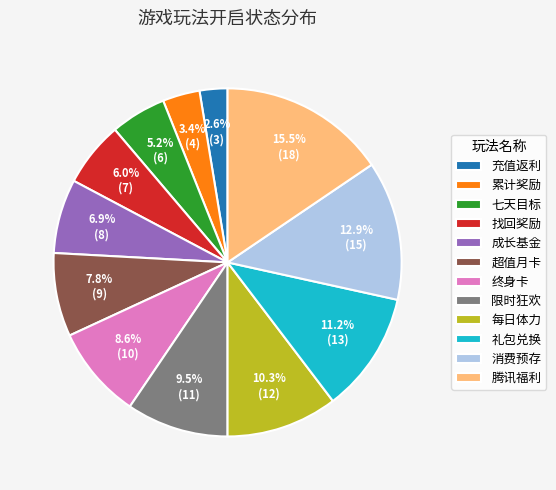

Does 超值月卡 account for over 50% of the chart?

No